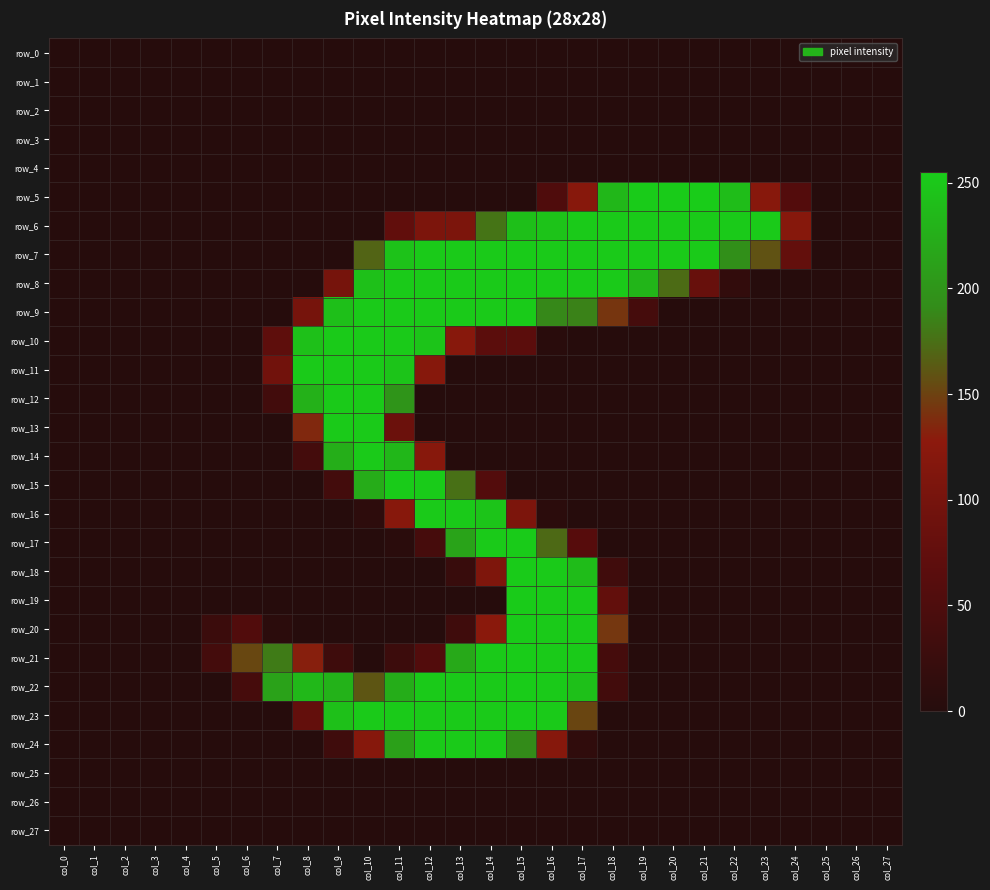

Reading left to right, transcribe all the data shown in this chart.

row_0: 0	0	0	0	0	0	0	0	0	0	0	0	0	0	0	0	0	0	0	0	0	0	0	0	0	0	0	0
row_1: 0	0	0	0	0	0	0	0	0	0	0	0	0	0	0	0	0	0	0	0	0	0	0	0	0	0	0	0
row_2: 0	0	0	0	0	0	0	0	0	0	0	0	0	0	0	0	0	0	0	0	0	0	0	0	0	0	0	0
row_3: 0	0	0	0	0	0	0	0	0	0	0	0	0	0	0	0	0	0	0	0	0	0	0	0	0	0	0	0
row_4: 0	0	0	0	0	0	0	0	0	0	0	0	0	0	0	0	0	0	0	0	0	0	0	0	0	0	0	0
row_5: 0	0	0	0	0	0	0	0	0	0	0	0	0	0	0	0	52	121	234	254	254	255	240	121	57	0	0	0
row_6: 0	0	0	0	0	0	0	0	0	0	0	74	108	108	178	242	246	253	253	253	253	253	253	253	120	0	0	0
row_7: 0	0	0	0	0	0	0	0	0	0	169	245	253	253	253	254	253	253	253	253	253	253	194	159	76	0	0	0
row_8: 0	0	0	0	0	0	0	0	0	100	243	253	253	253	253	254	253	253	253	232	173	81	15	0	0	0	0	0
row_9: 0	0	0	0	0	0	0	0	100	242	253	253	253	253	253	254	189	186	143	39	0	0	0	0	0	0	0	0
row_10: 0	0	0	0	0	0	0	70	243	253	253	253	247	122	66	67	4	0	0	0	0	0	0	0	0	0	0	0
row_11: 0	0	0	0	0	0	0	94	253	253	253	247	120	0	0	0	0	0	0	0	0	0	0	0	0	0	0	0
row_12: 0	0	0	0	0	0	0	35	228	253	253	199	0	0	0	0	0	0	0	0	0	0	0	0	0	0	0	0
row_13: 0	0	0	0	0	0	0	0	136	253	253	87	0	0	0	0	0	0	0	0	0	0	0	0	0	0	0	0
row_14: 0	0	0	0	0	0	0	0	38	225	253	234	121	0	0	0	0	0	0	0	0	0	0	0	0	0	0	0
row_15: 0	0	0	0	0	0	0	0	0	36	223	254	254	176	57	0	0	0	0	0	0	0	0	0	0	0	0	0
row_16: 0	0	0	0	0	0	0	0	0	0	9	122	253	253	247	108	6	0	0	0	0	0	0	0	0	0	0	0
row_17: 0	0	0	0	0	0	0	0	0	0	0	5	40	214	253	254	172	60	0	0	0	0	0	0	0	0	0	0
row_18: 0	0	0	0	0	0	0	0	0	0	0	0	0	23	110	254	253	239	33	0	0	0	0	0	0	0	0	0
row_19: 0	0	0	0	0	0	0	0	0	0	0	0	0	0	0	254	253	253	75	0	0	0	0	0	0	0	0	0
row_20: 0	0	0	0	0	26	54	6	0	0	0	0	0	32	125	254	253	253	144	0	0	0	0	0	0	0	0	0
row_21: 0	0	0	0	0	38	153	182	131	30	0	28	55	220	253	255	253	253	39	0	0	0	0	0	0	0	0	0
row_22: 0	0	0	0	0	0	40	213	235	229	161	224	253	253	253	255	253	243	35	0	0	0	0	0	0	0	0	0
row_23: 0	0	0	0	0	0	0	0	77	243	253	253	253	253	253	255	253	152	0	0	0	0	0	0	0	0	0	0
row_24: 0	0	0	0	0	0	0	0	0	32	120	211	253	253	253	191	120	13	0	0	0	0	0	0	0	0	0	0
row_25: 0	0	0	0	0	0	0	0	0	0	0	0	0	0	0	0	0	0	0	0	0	0	0	0	0	0	0	0
row_26: 0	0	0	0	0	0	0	0	0	0	0	0	0	0	0	0	0	0	0	0	0	0	0	0	0	0	0	0
row_27: 0	0	0	0	0	0	0	0	0	0	0	0	0	0	0	0	0	0	0	0	0	0	0	0	0	0	0	0